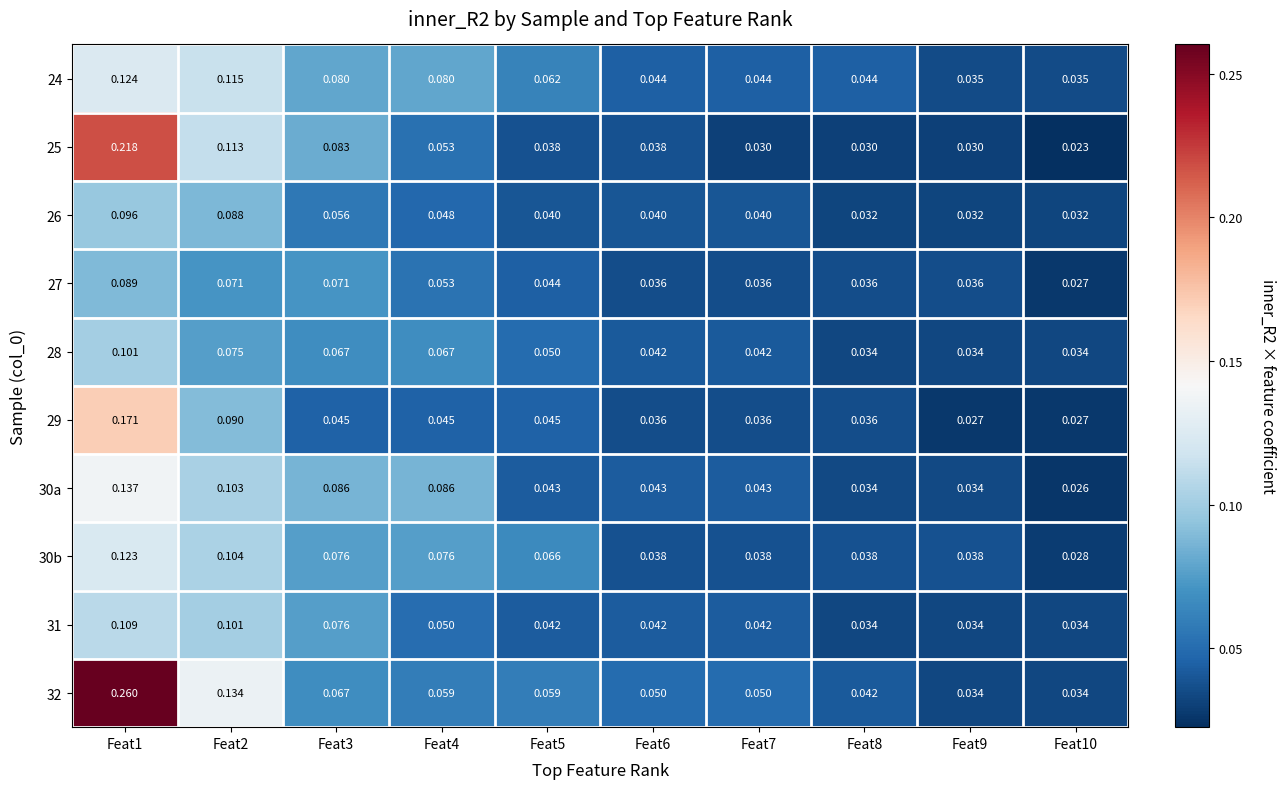

How many series are shown in this chart?

10